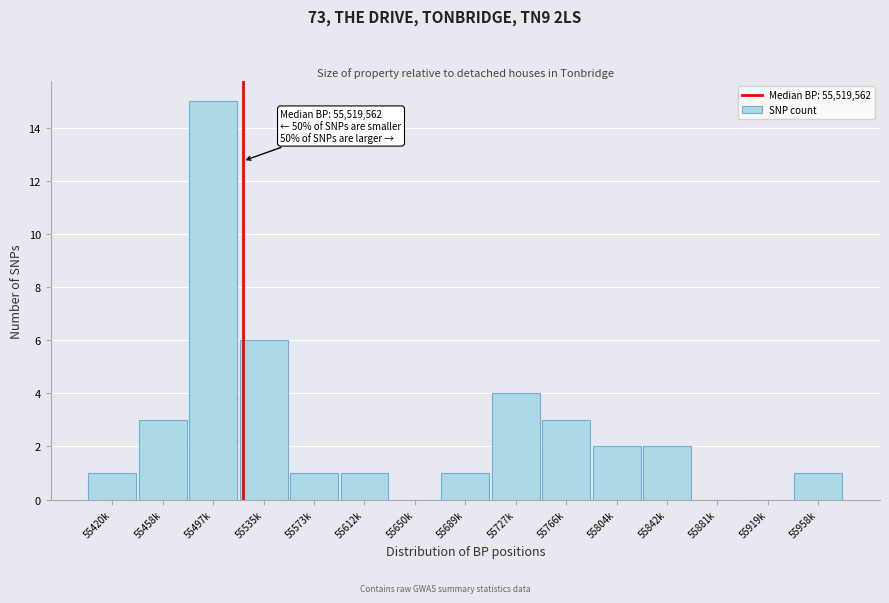

Reading right to left, extract all data points from this chart.

55958k=1	55919k=0	55881k=0	55842k=2	55804k=2	55766k=3	55727k=4	55689k=1	55650k=0	55612k=1	55573k=1	55535k=6	55497k=15	55458k=3	55420k=1